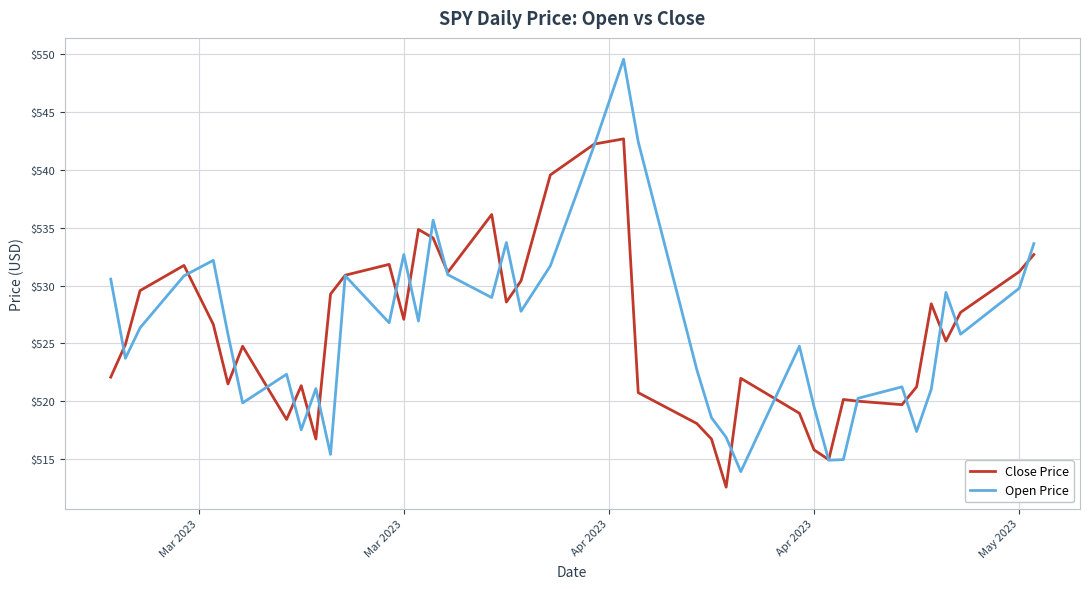

Rank the series by their maximum value, from highest to lowest.

Open Price, Close Price